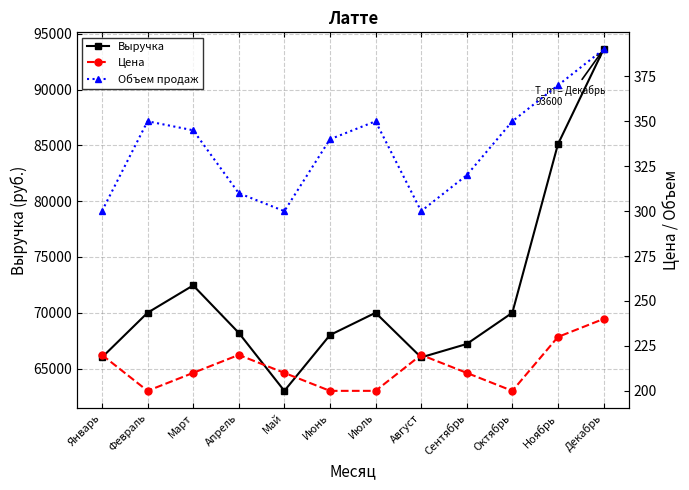

In Цена, how many points are lower than both neighbors (excluding endpoints)?

2